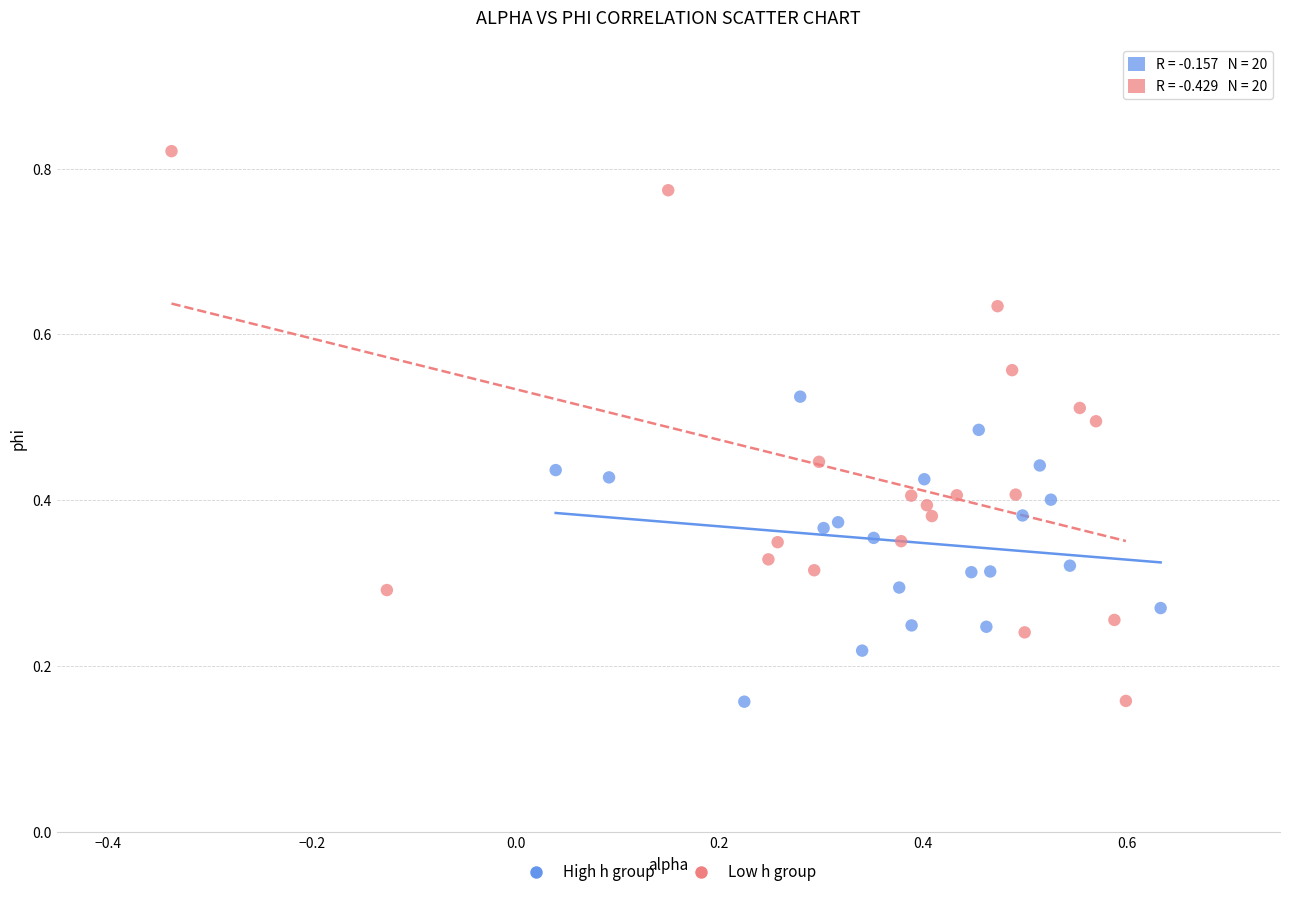

What are all the series names shown in the legend?

High h group, Low h group